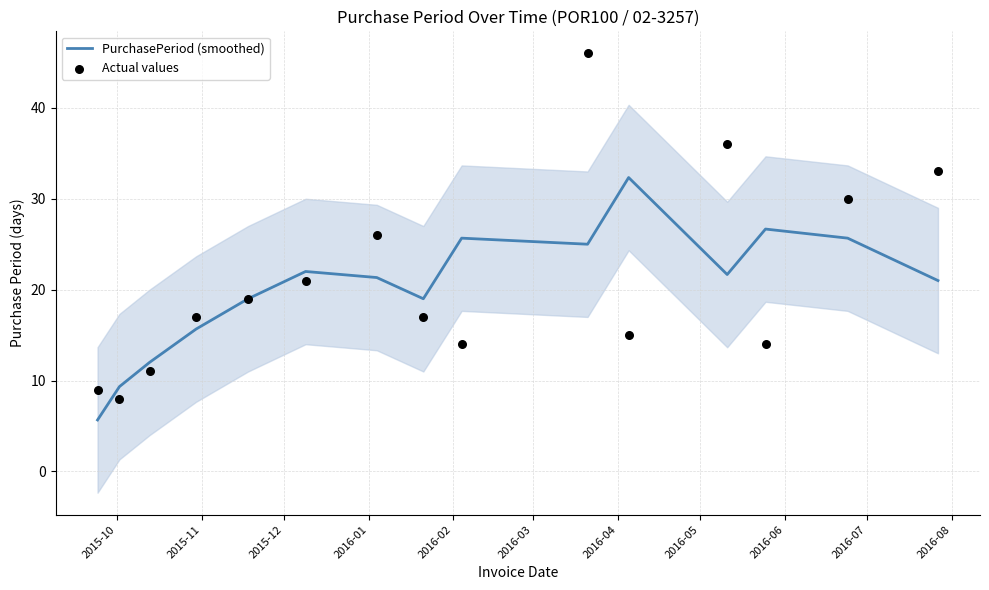

What are all the series names shown in the legend?

PurchasePeriod (smoothed), Actual values